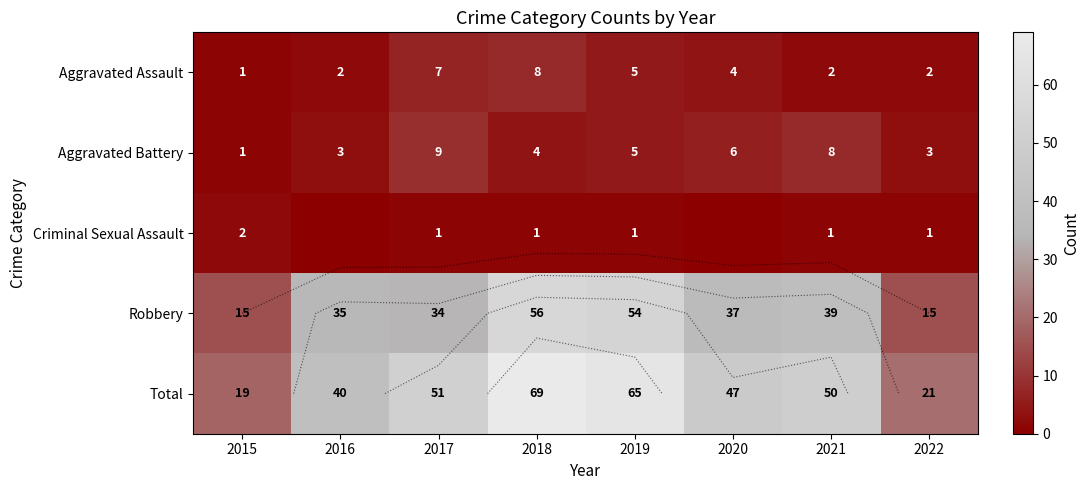

Is the value of Aggravated Assault at 2022 greater than the value of Total at 2016?

No